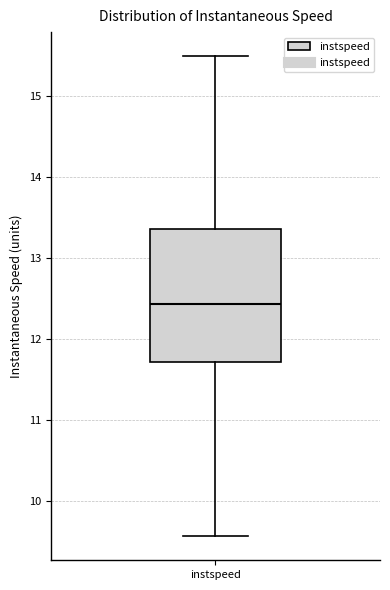

Transcribe this box plot: give where the median line is, the range the box spans, and where the two whiskers end, as read against the y-axis. The values are not printed on the chart, so give them approximately, as read against the axis.

median 12.4, box 11.7 to 13.4, whiskers 9.6 to 15.5